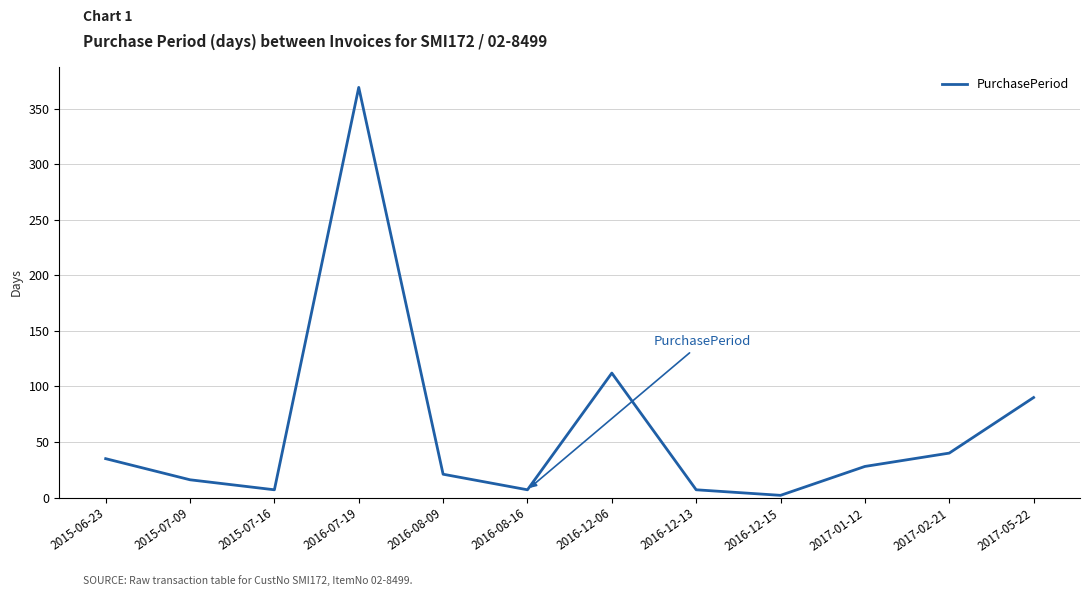

What is the difference between the maximum and minimum values?

367